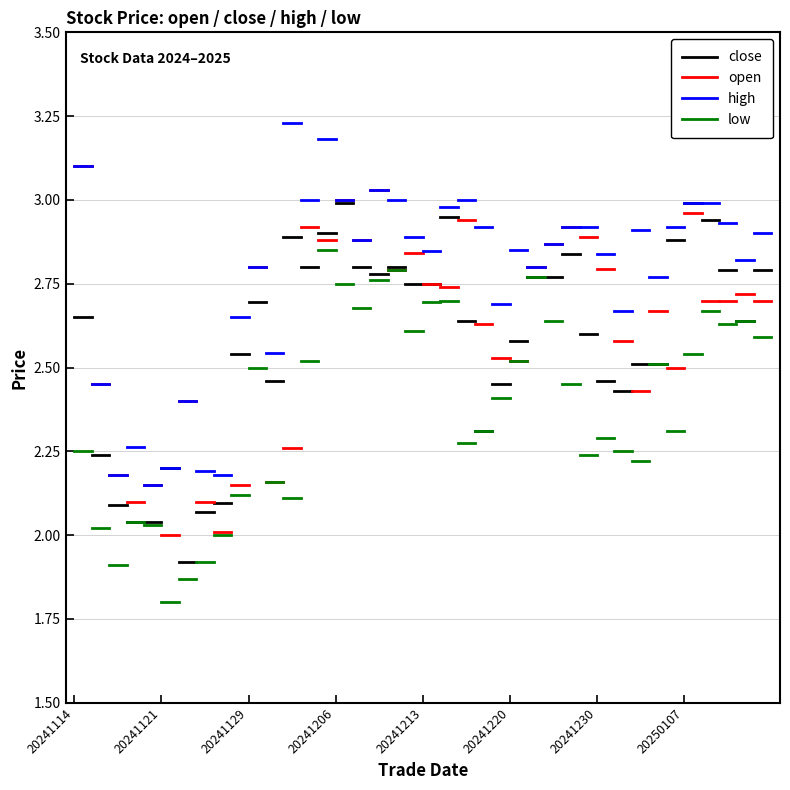

What is the average value of the close series?

2.6